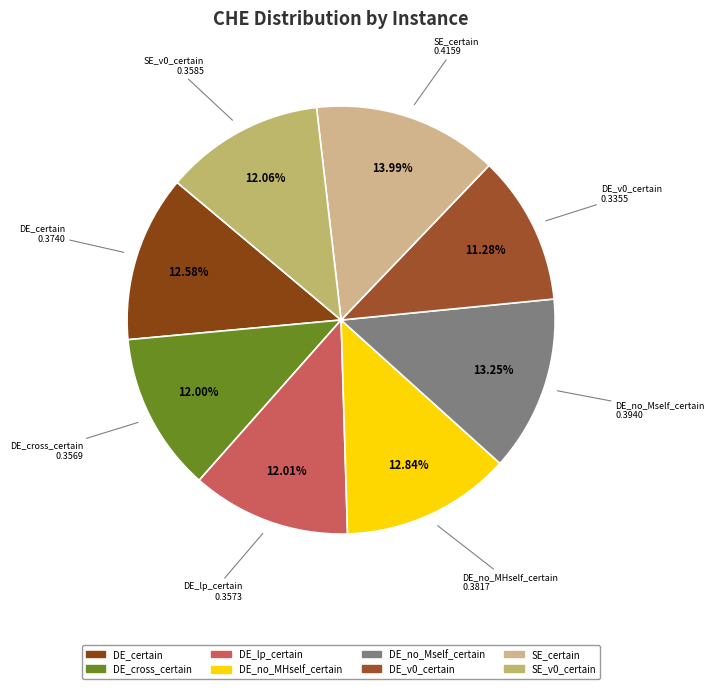

Which slice is the largest?

SE_certain